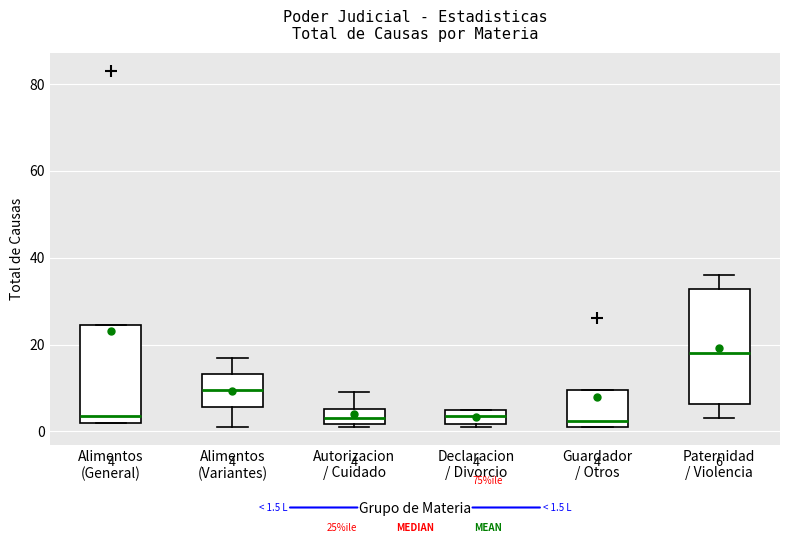

Which box has the highest median line?

Paternidad / Violencia